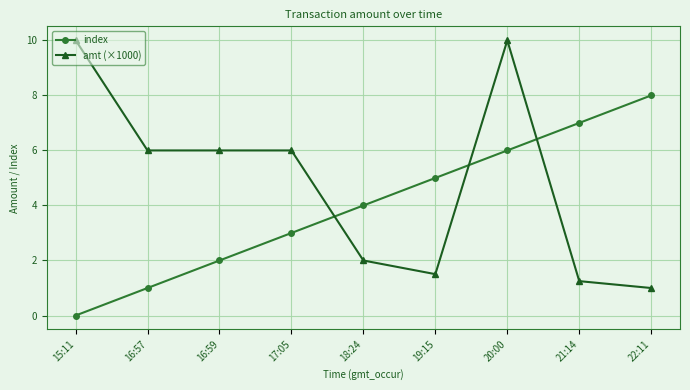

Is the value of index at 21:14 greater than the value of amt (×1000) at 22:11?

Yes